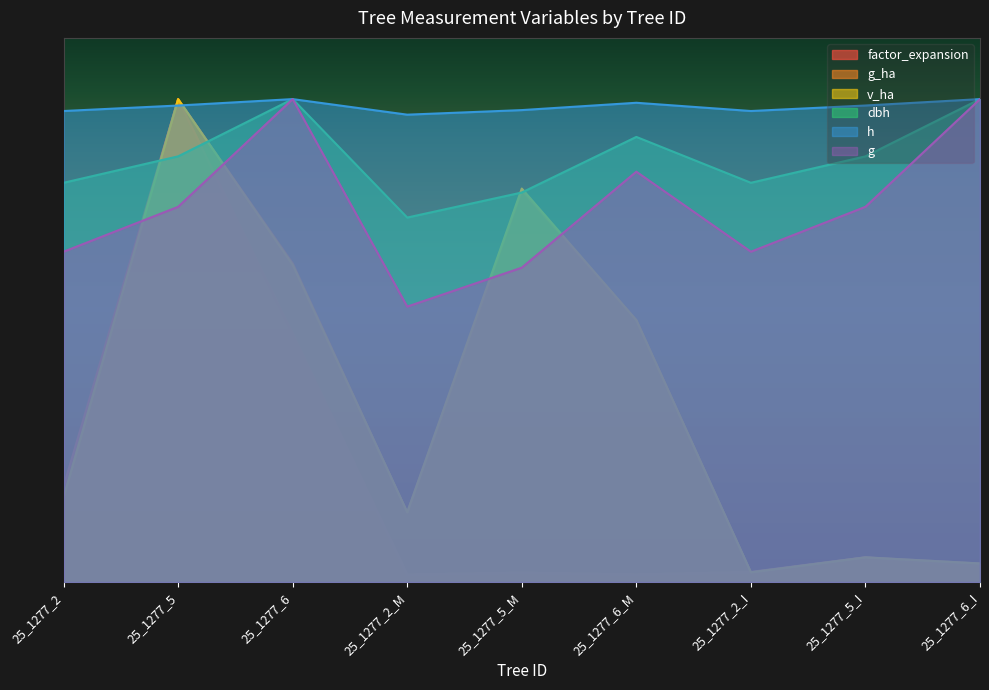

List the series in order of their peak value, highest first.

factor_expansion, g_ha, v_ha, dbh, h, g